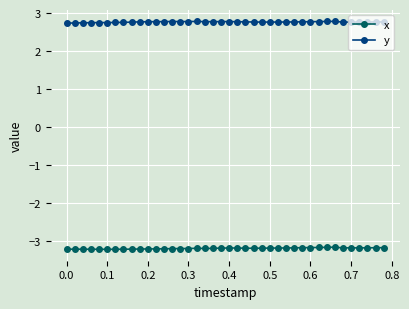

What is the average value of the y series?

2.8